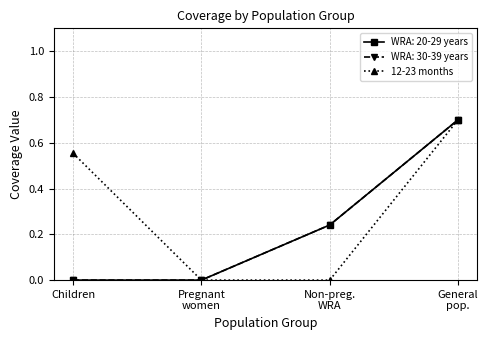

Is this an area chart (filled region under the line)?

No